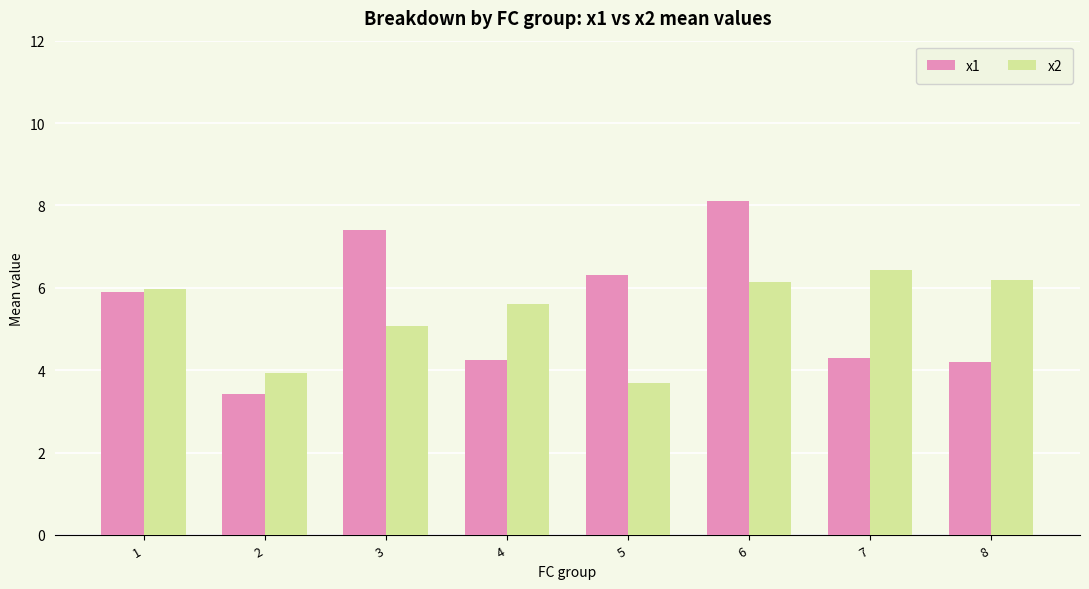

Which category has the highest value in the x1 series?

6